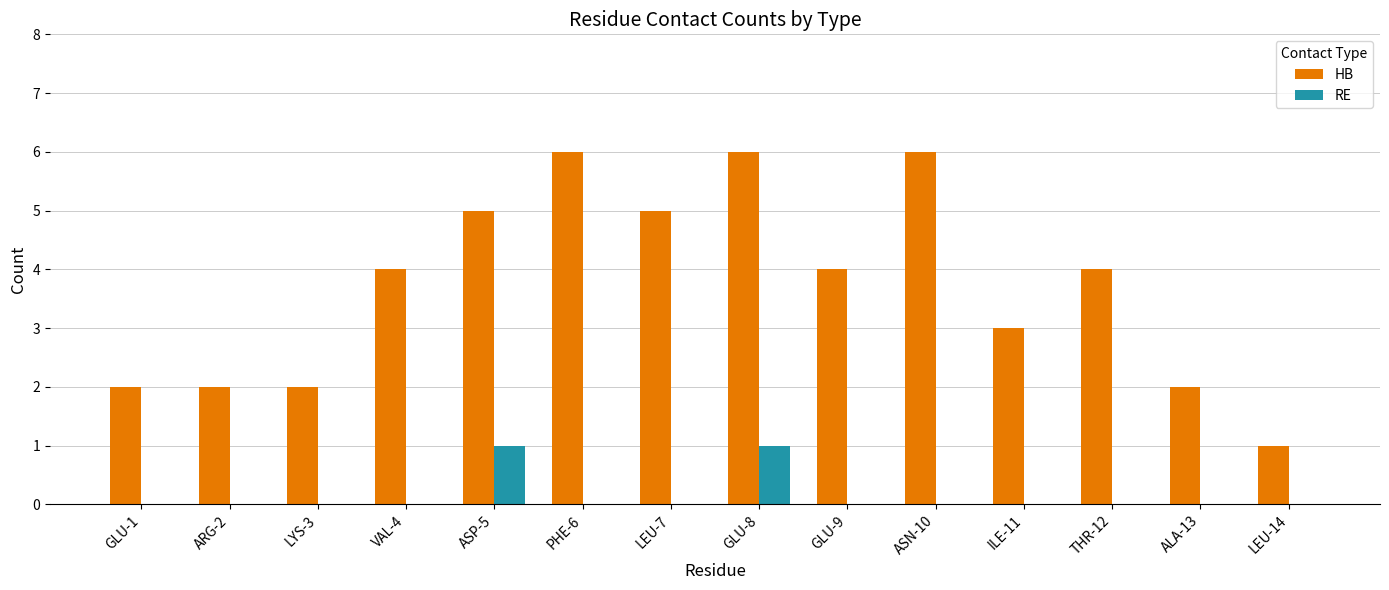

Which series changed the most between ALA-13 and LEU-14?

HB